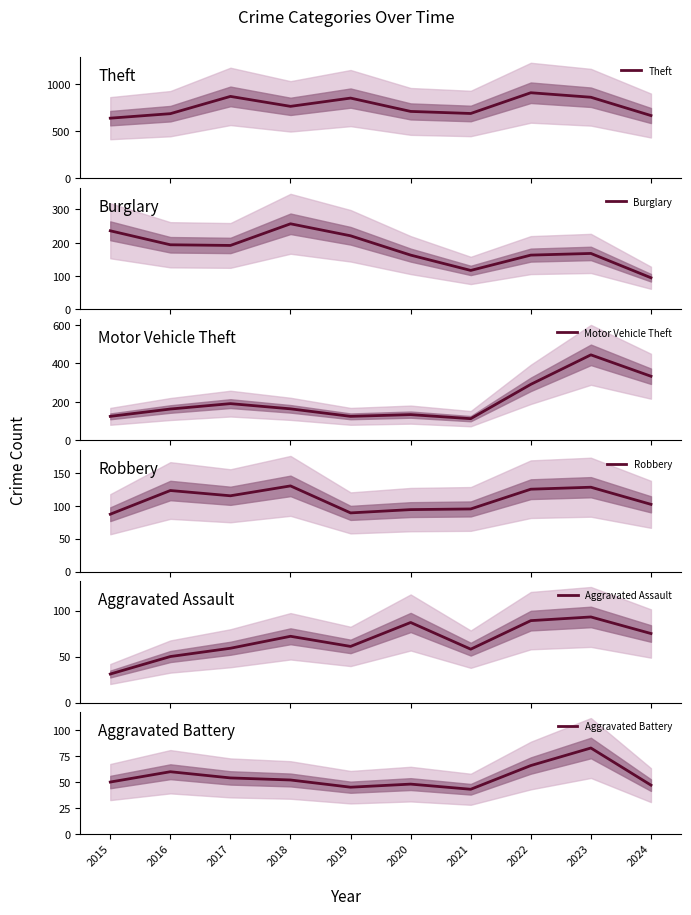

What are all the series names shown in the legend?

Theft, Burglary, Motor Vehicle Theft, Robbery, Aggravated Assault, Aggravated Battery